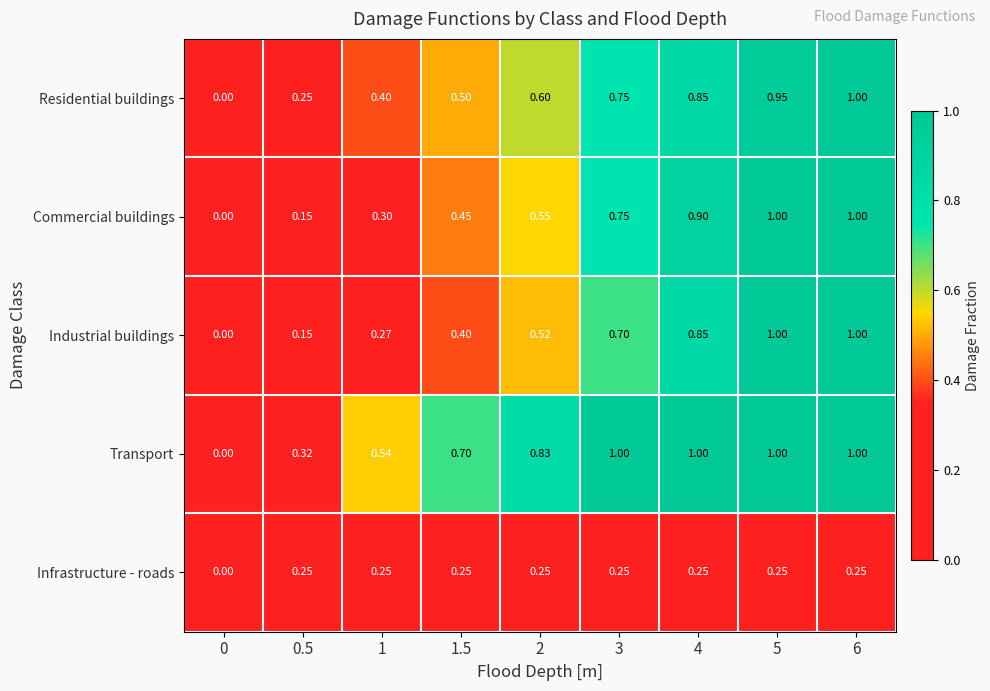

Which series has the largest total across all categories?

Transport